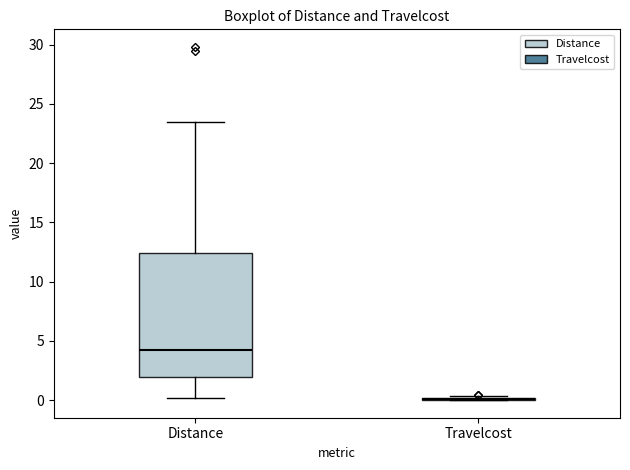

Reading left to right, read every box against the y-axis: the position of its median line, the range the box covers, and the ends of its whiskers. The values are not printed on the chart, so give them approximately, as read against the axis.

Distance: median 4.0, box 2.0 to 12.5, whiskers 0.0 to 23.5
Travelcost: box collapsed to a line at 0.0, whiskers 0.0 to 0.5